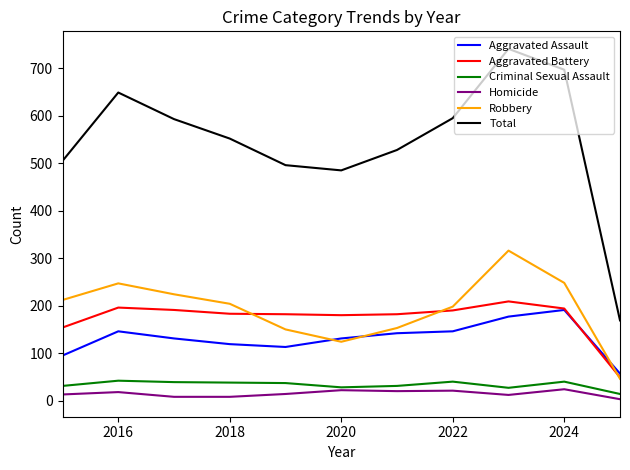

Which series has the largest total across all categories?

Total